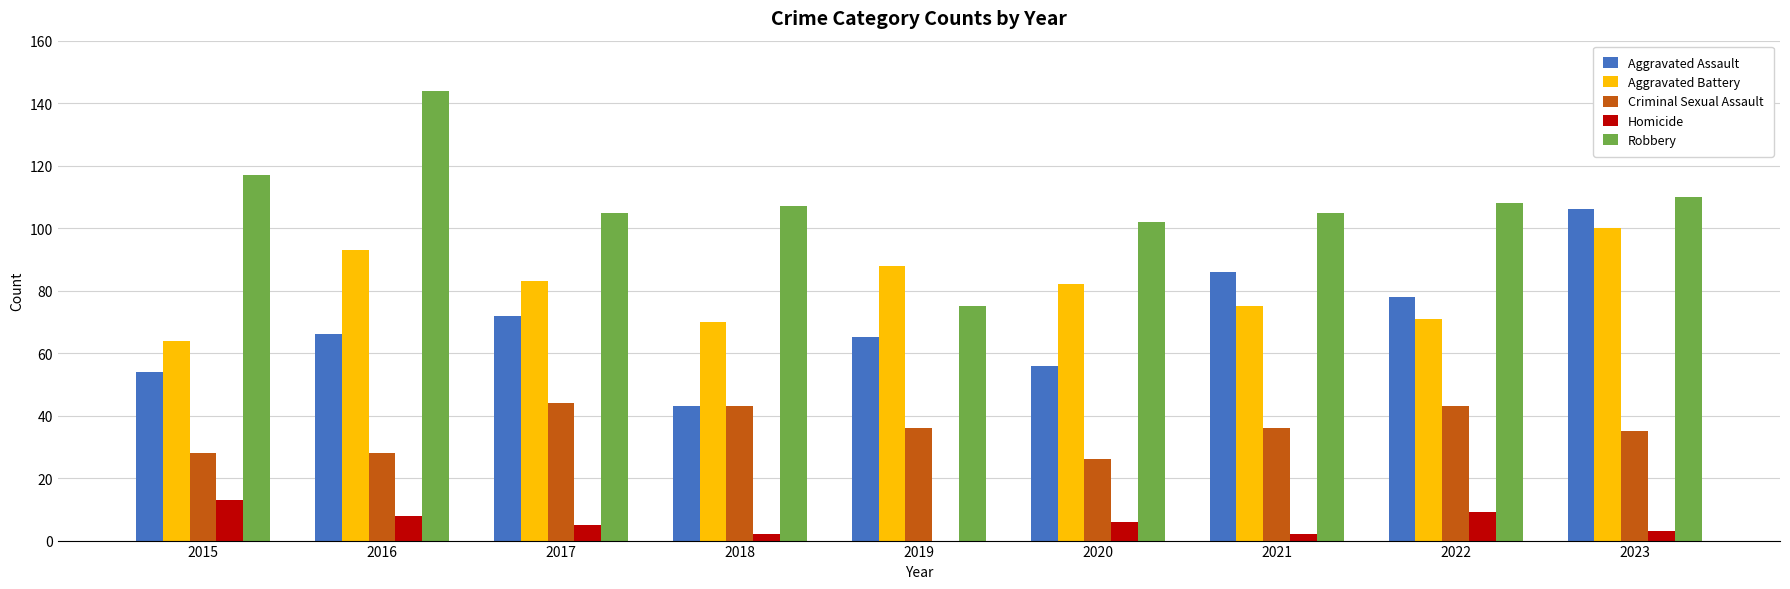

How many groups of bars are there?

9